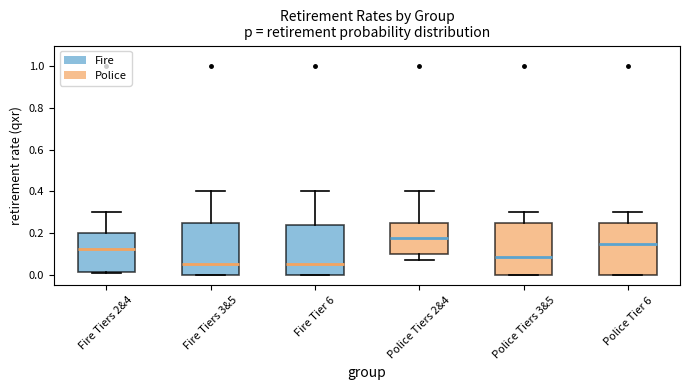

Which box's median line is the highest?

Police Tiers 2&4